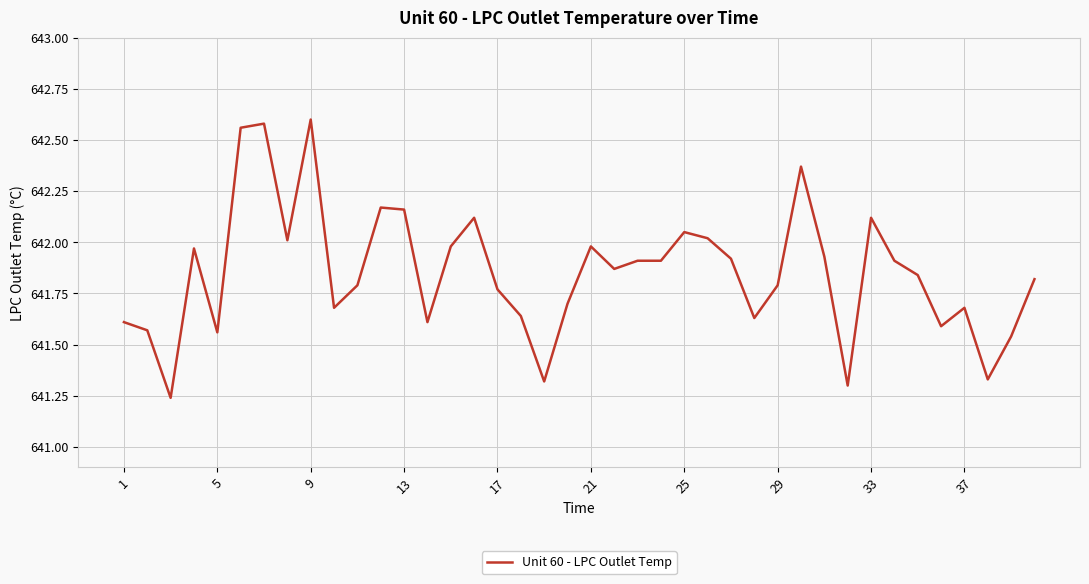

How many lines are shown in the chart?

1